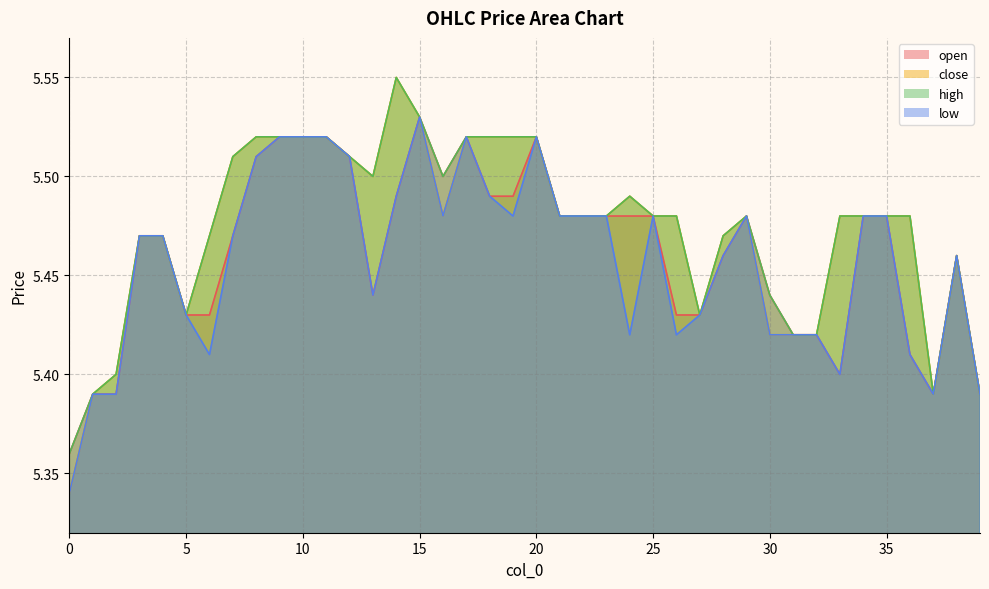

At which category does low reach its first local valley?

6